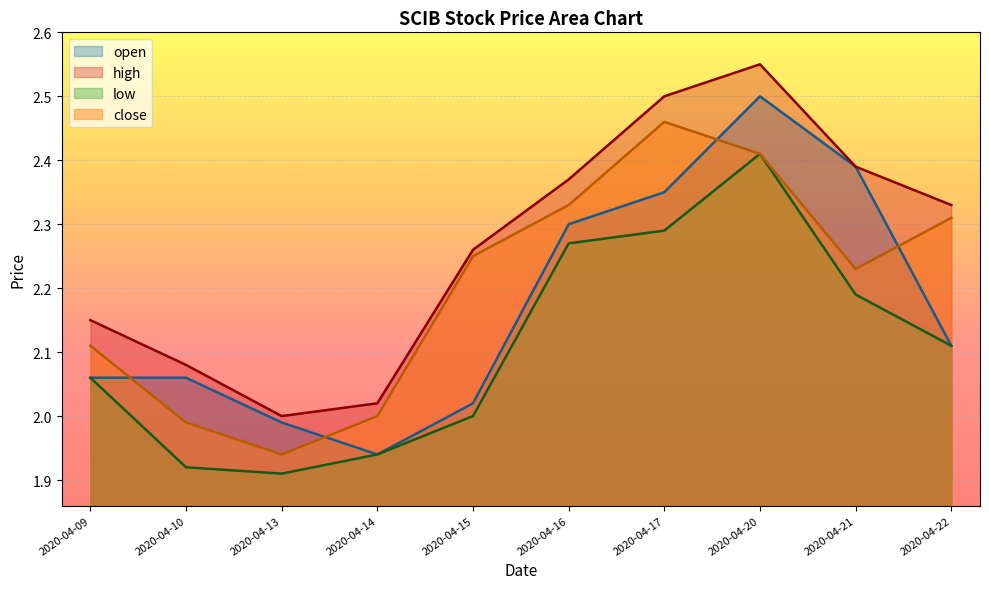

Where is the first local minimum for high?

2020-04-13